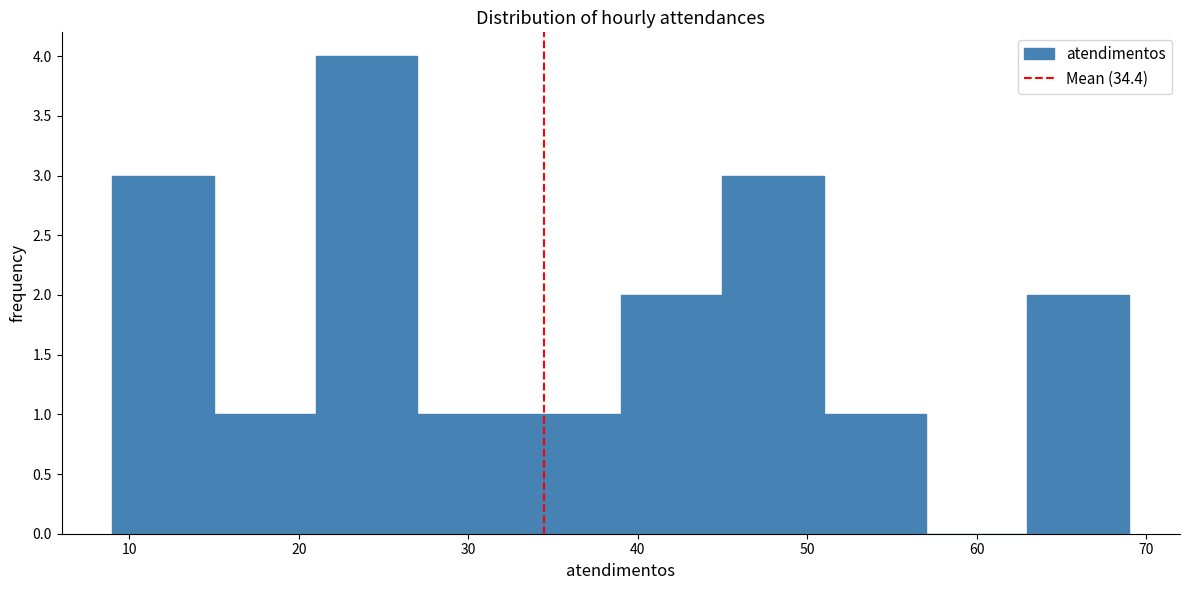

Reading left to right, list every bar in this chart as the range it spans on the x-axis followed by its height. The values are not printed on the chart, so give them approximately, as read against the axis.

9 to 15: 3
15 to 21: 1
21 to 27: 4
27 to 33: 1
33 to 39: 1
39 to 45: 2
45 to 51: 3
51 to 57: 1
57 to 63: 0
63 to 69: 2